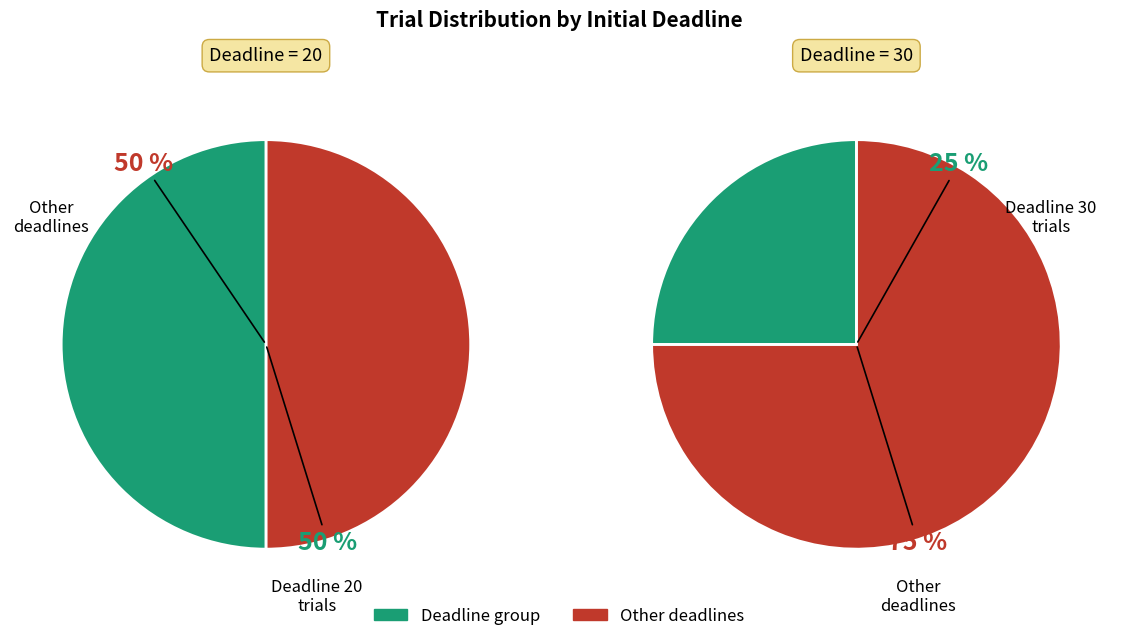

Is it true that initial_deadline_20 is 50% of the pie?

True